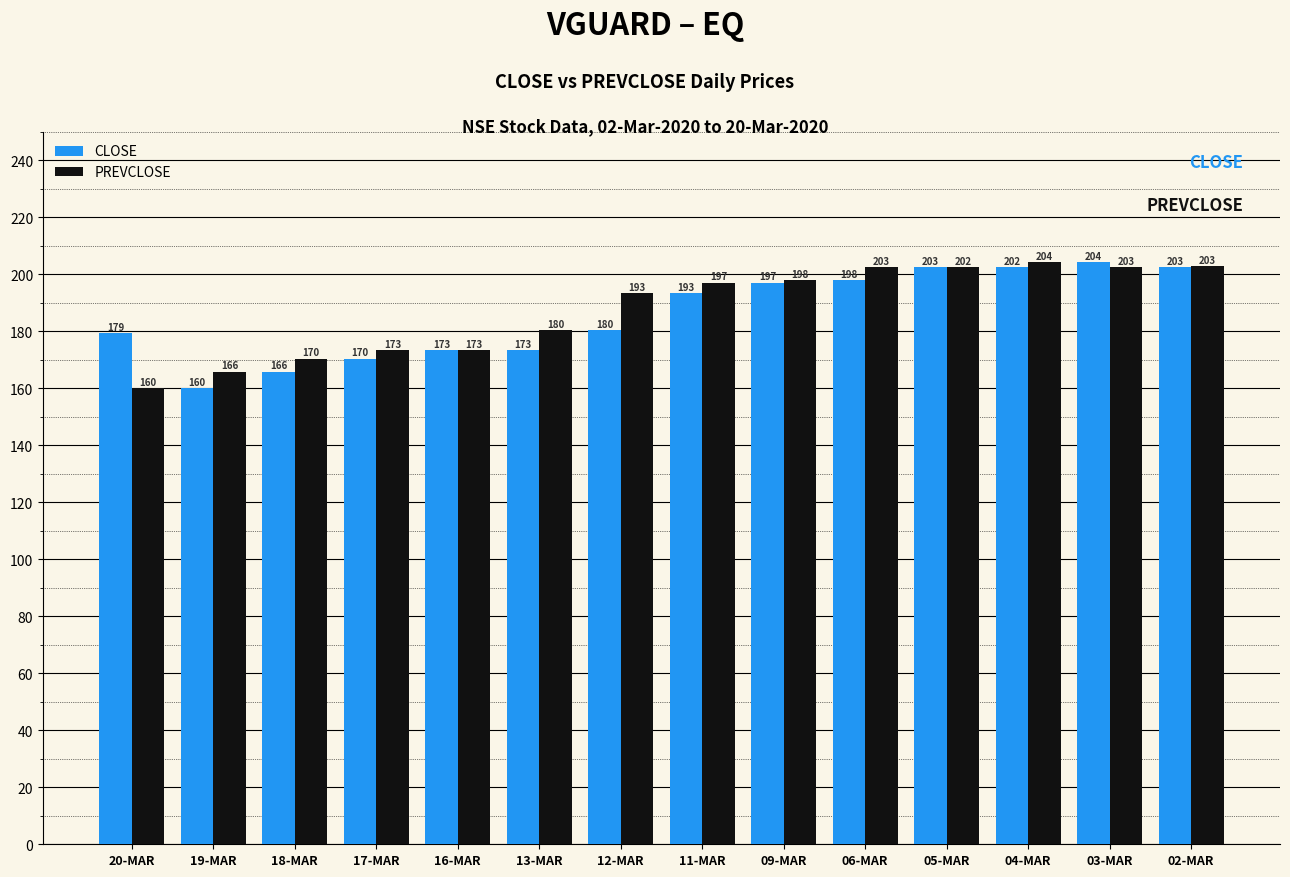

What is the label of the 13th bar from the left?

03-MAR